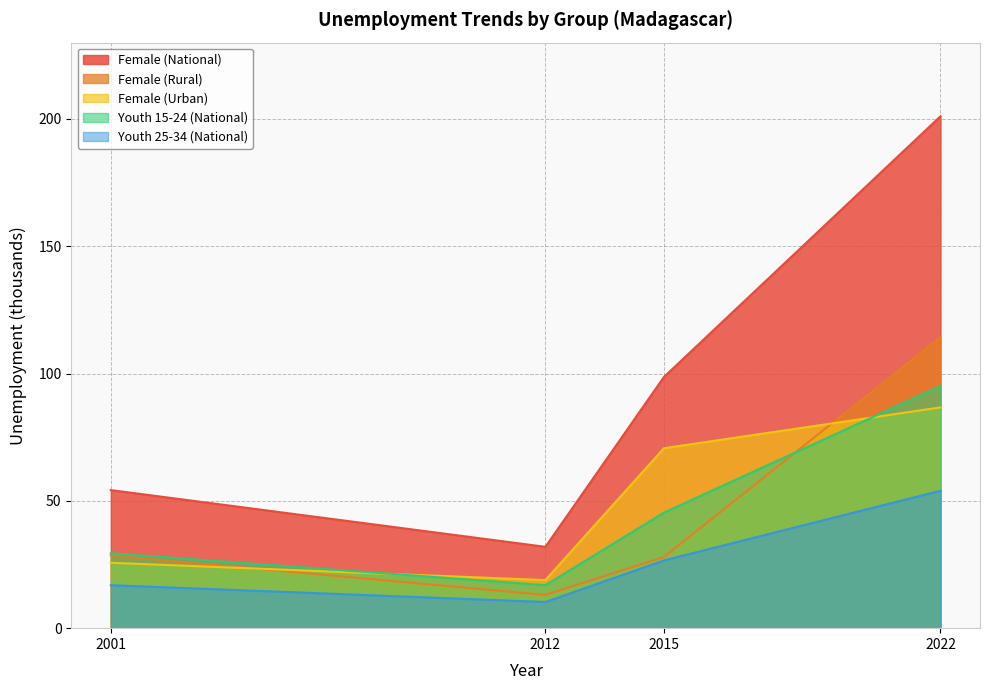

Where does the Youth 25-34 (National) series first go above 26?

2015